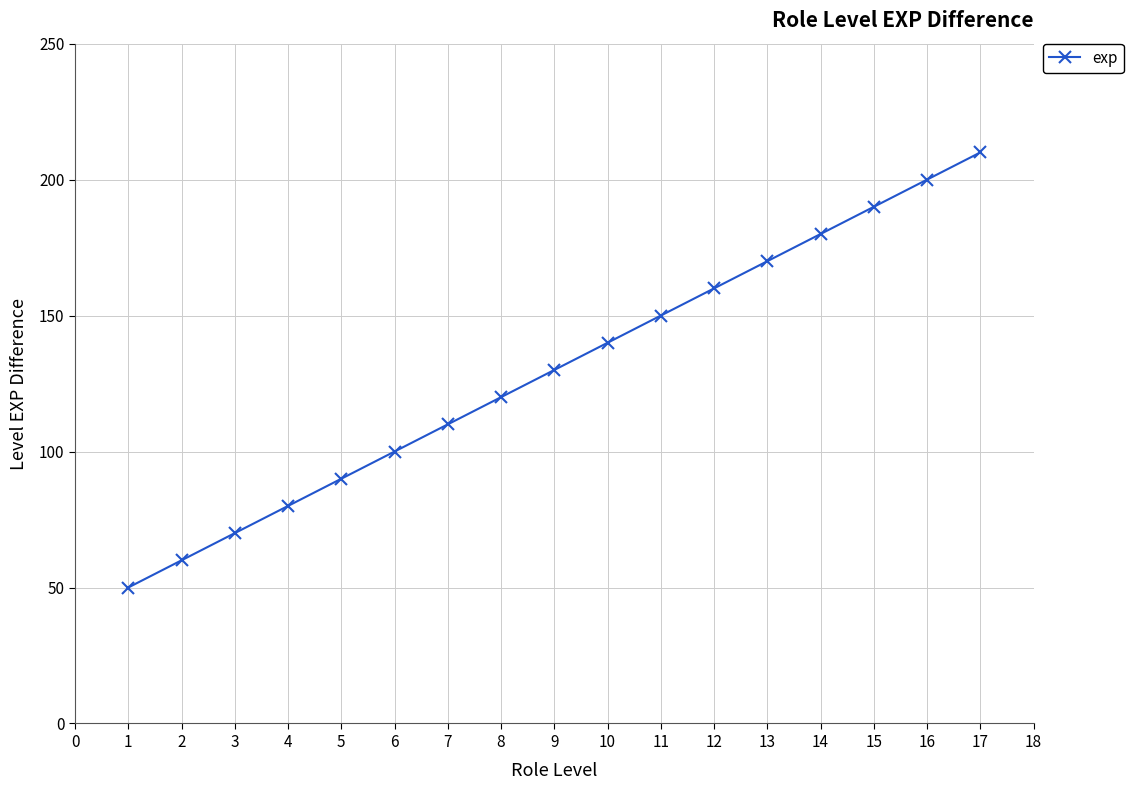

Is it true that the value at 8 is 68?

False